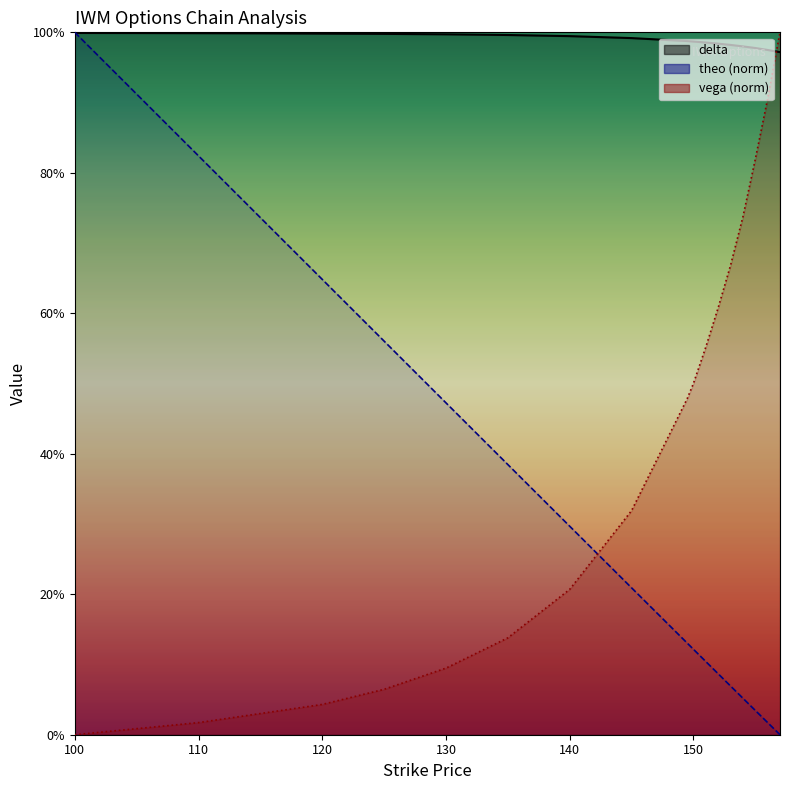

Is this an area chart (filled region under the line)?

No